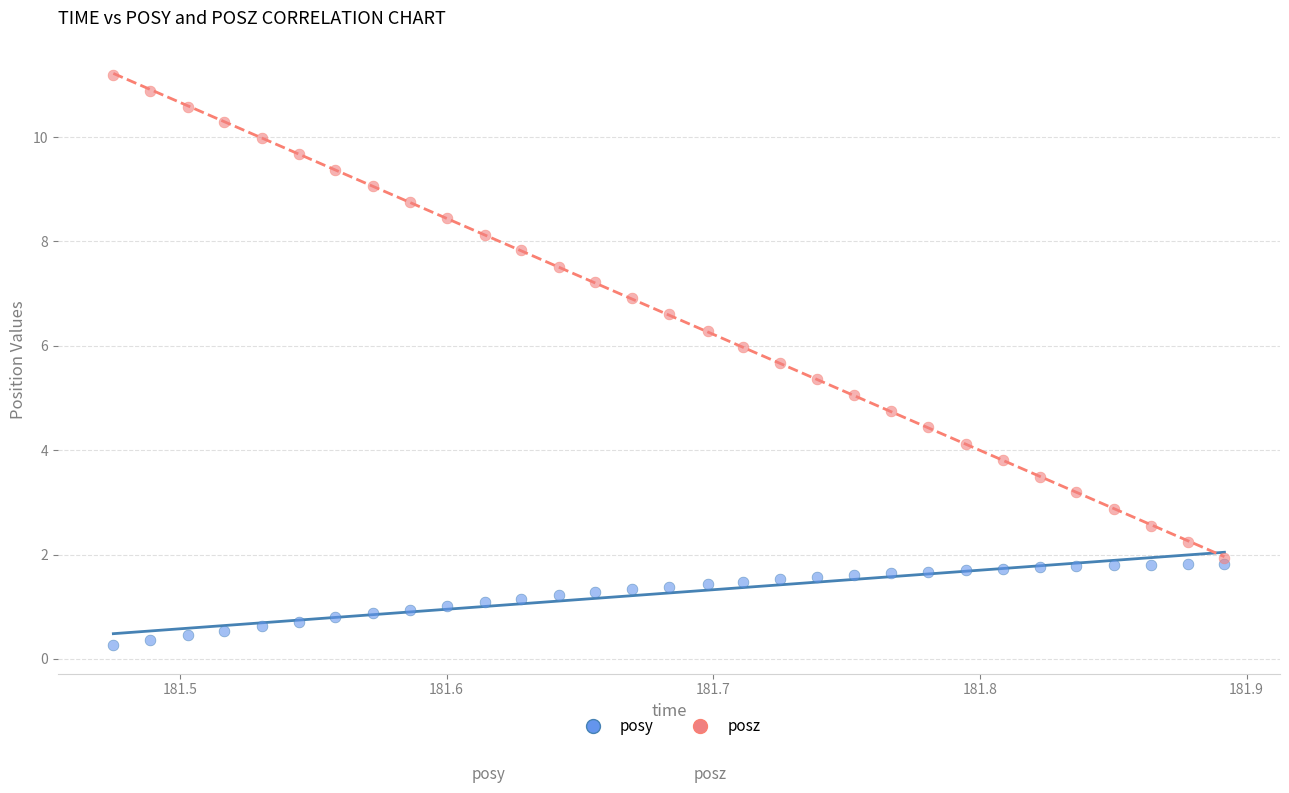

What are all the series names shown in the legend?

posy, posz